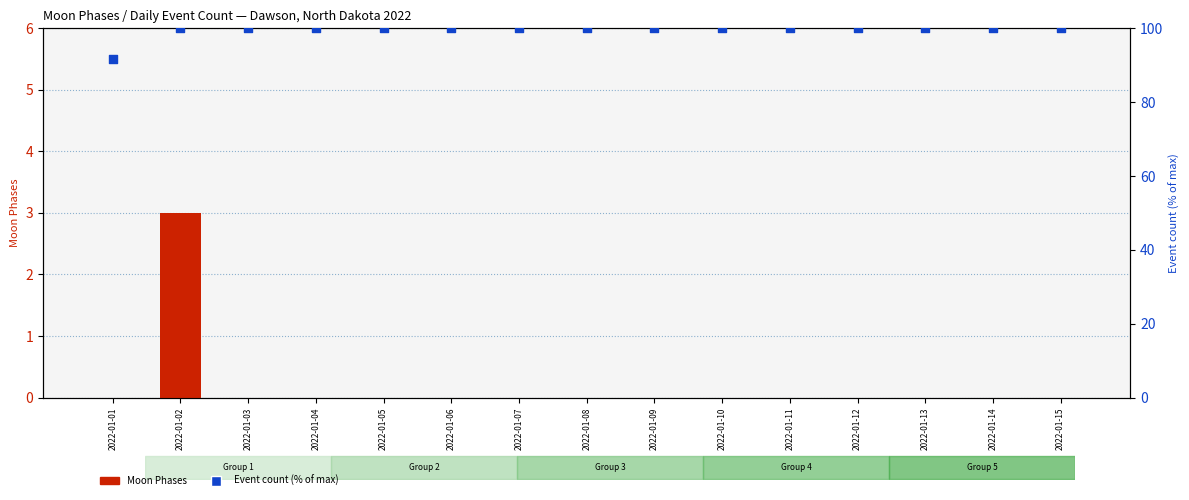

Which series has the widest spread of Y values?

Event count (% of max)